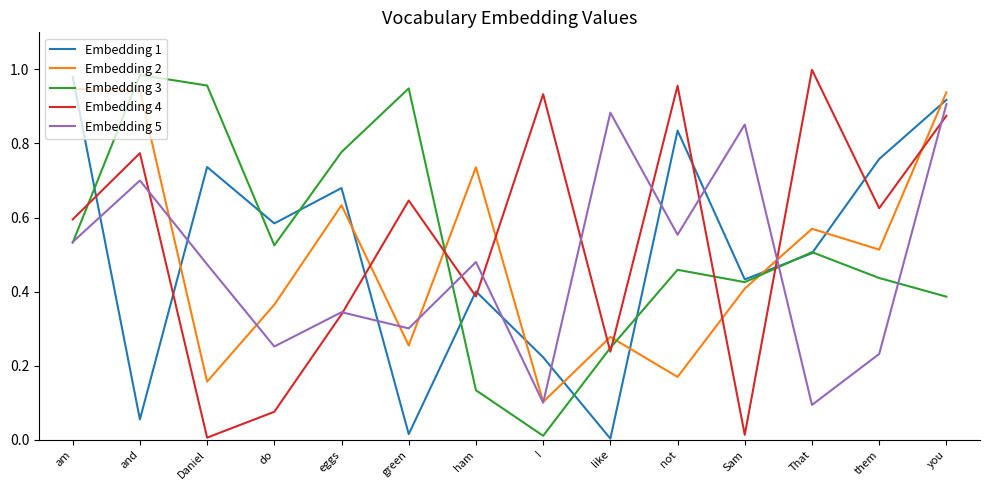

True or false: Embedding 5 and Embedding 1 intersect in this chart.

True